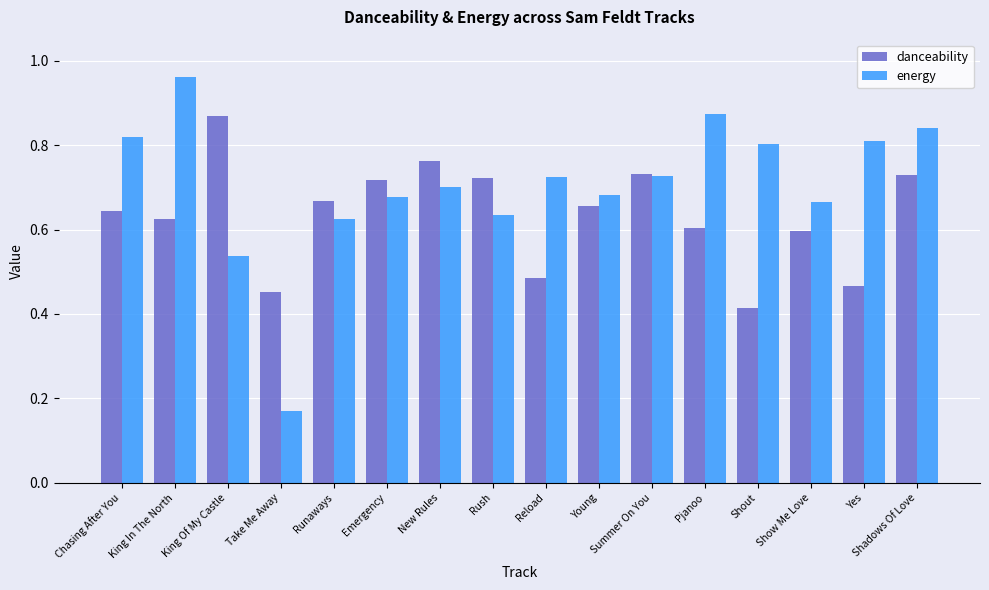

What is the sum of all danceability values?

10.1